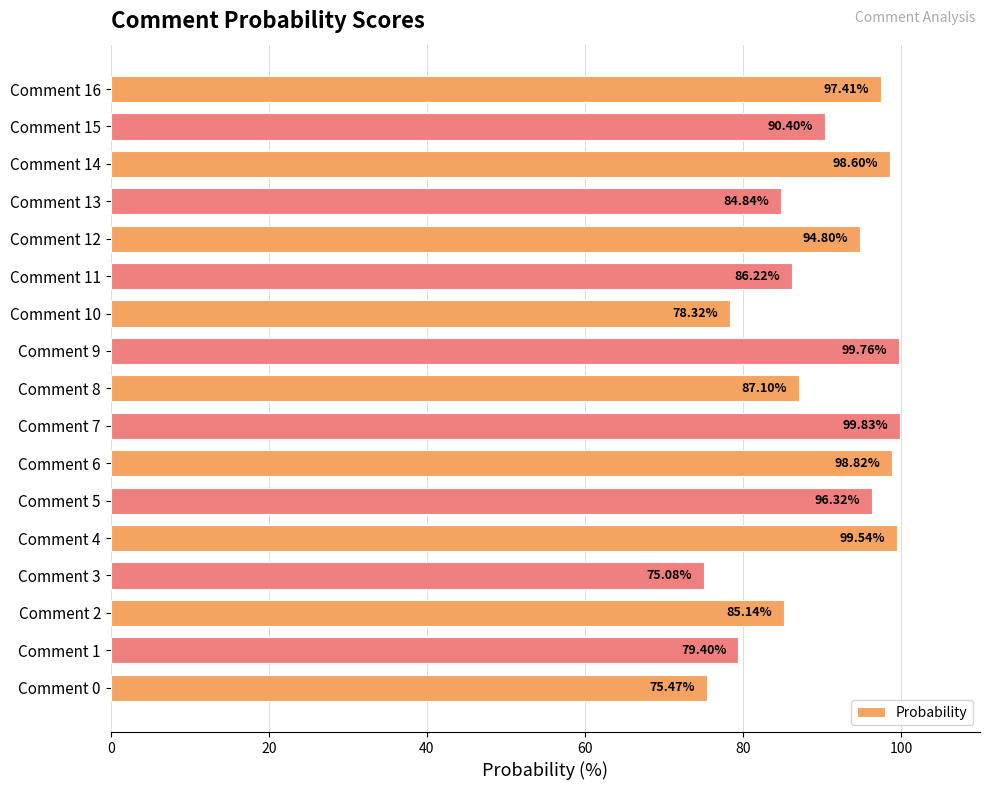

What is the change in value from Comment 1 to Comment 5?

+16.9